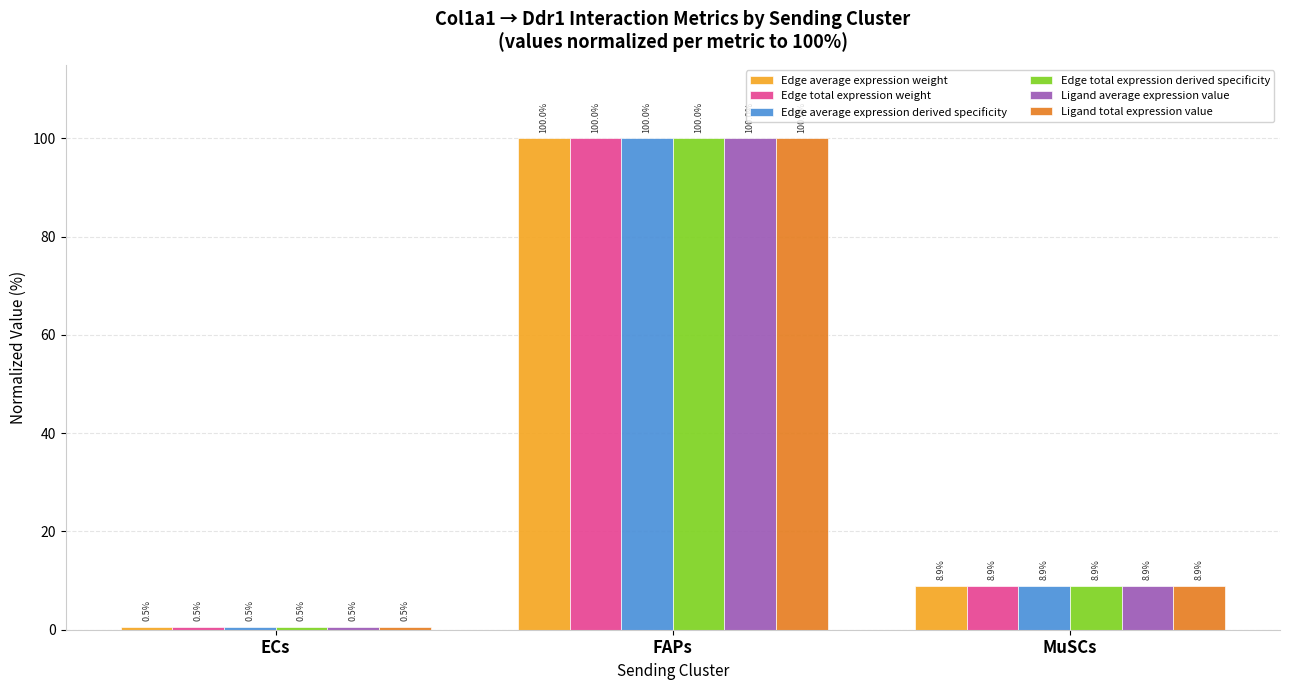

How many series are shown in this chart?

6